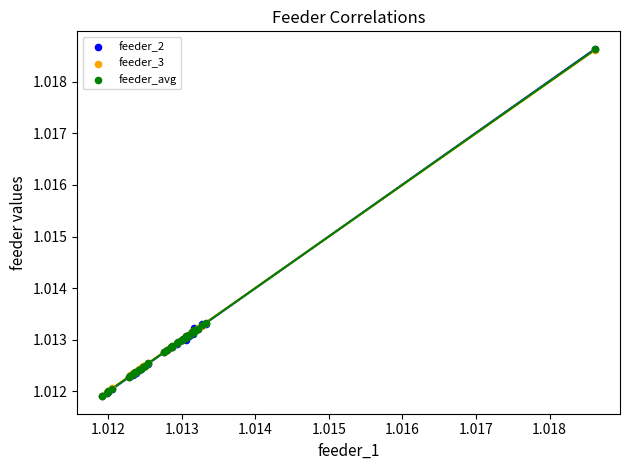

Which series has the largest Y range (max minus min)?

feeder_2